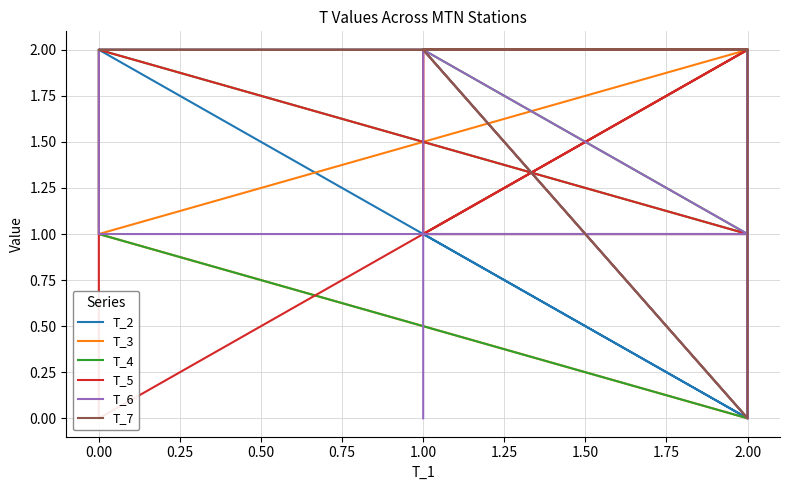

What is the total value across all series at 0.00?

8